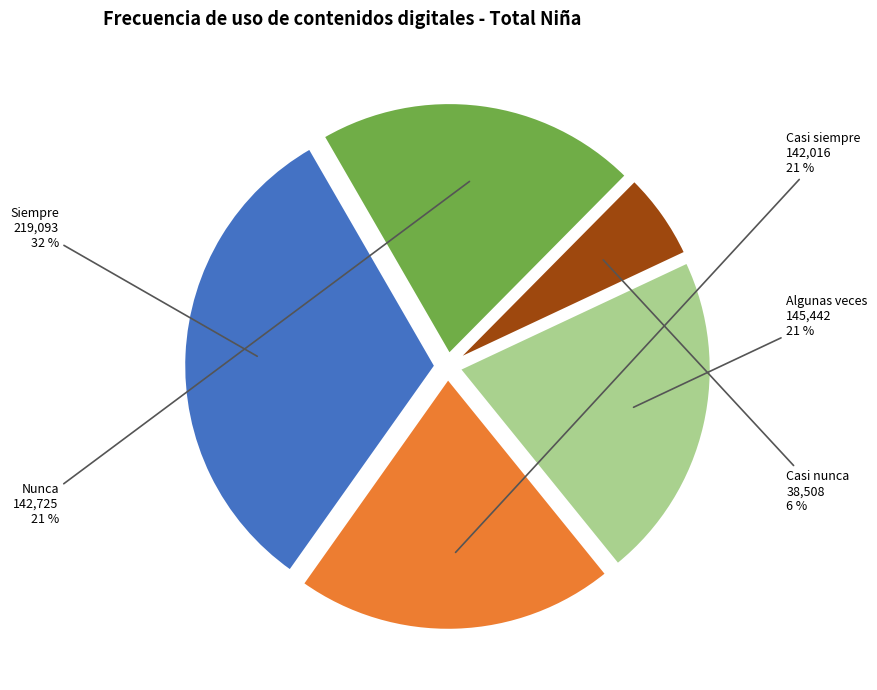

Which has a higher value, Siempre or Casi siempre?

Siempre